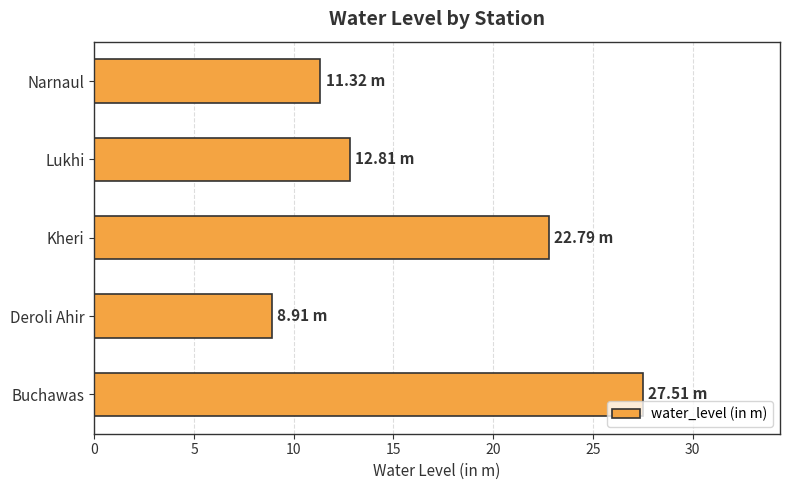

What is the difference between the maximum and minimum values?

18.6